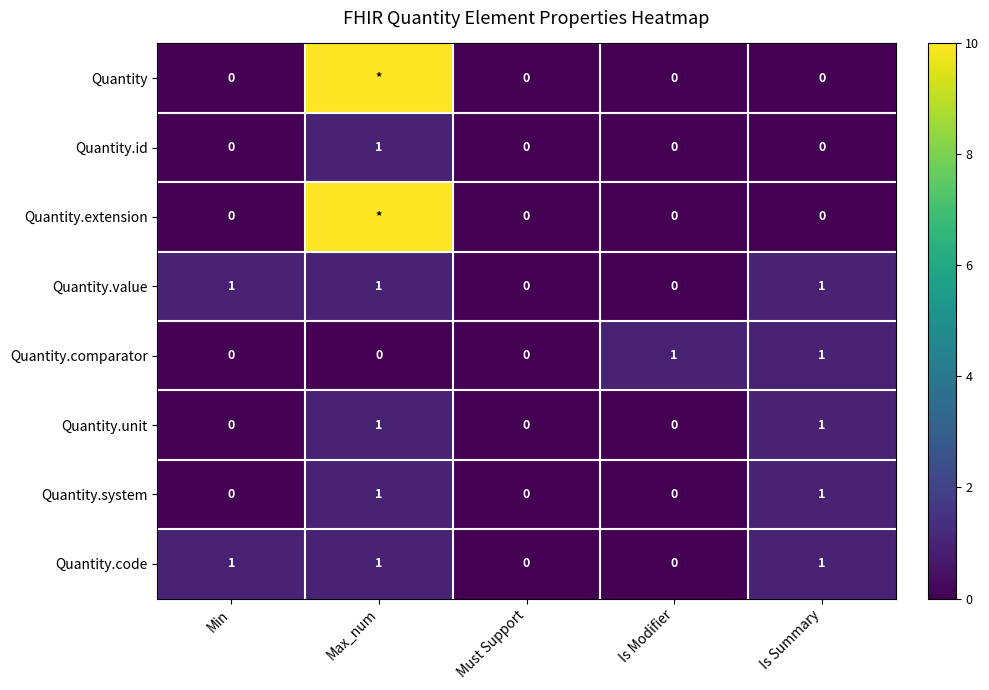

What is the total value across all series at Min?

2